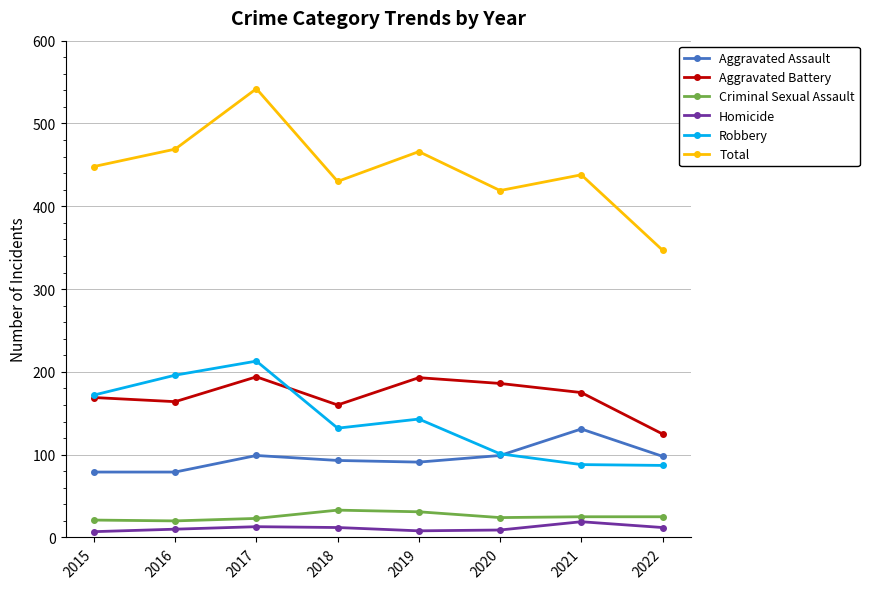

True or false: Homicide has a value of 7 at 2015.

True